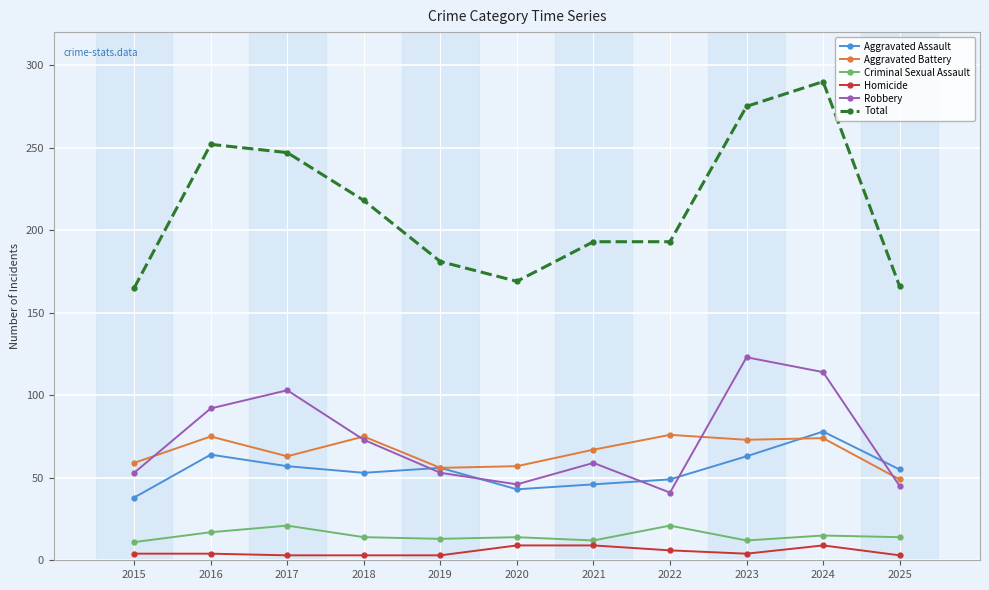

True or false: Robbery has a value of 41 at 2022.

True